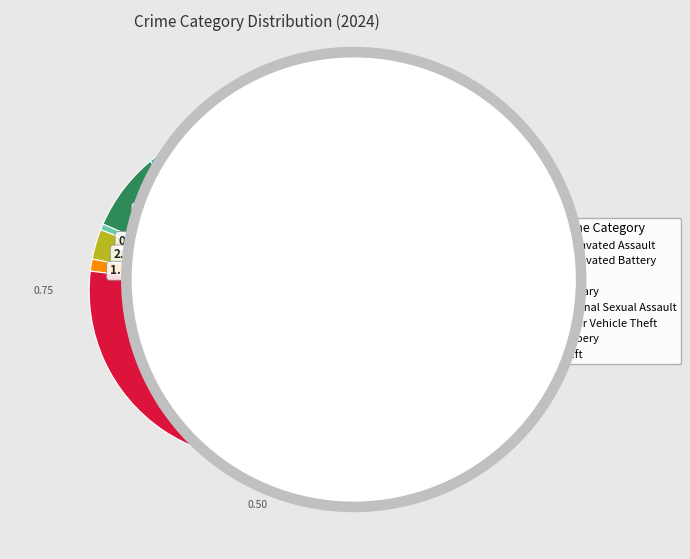

How many slices are in this pie chart?

8